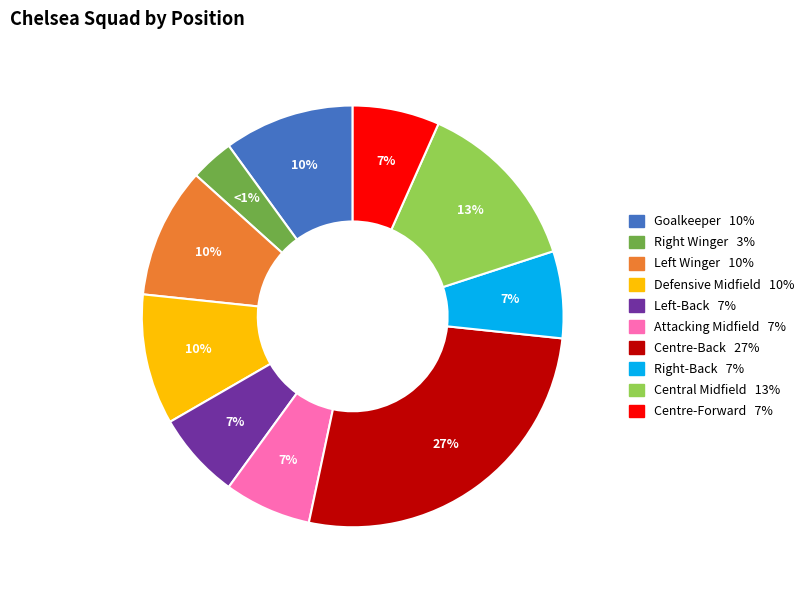

The Central Midfield slice represents 2% of the pie. True or false?

False